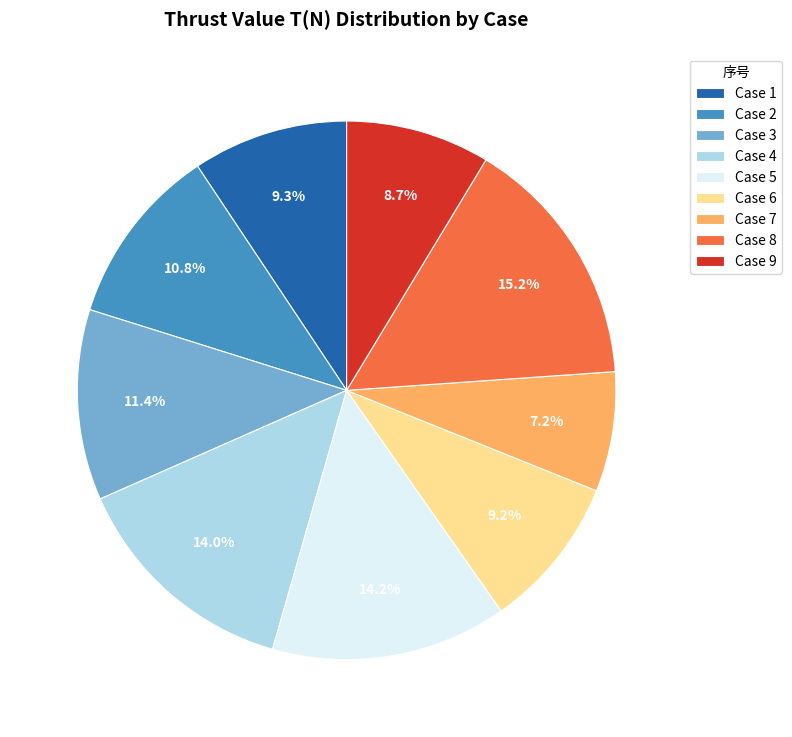

Combined, do Case 3 and Case 6 account for over 50%?

No